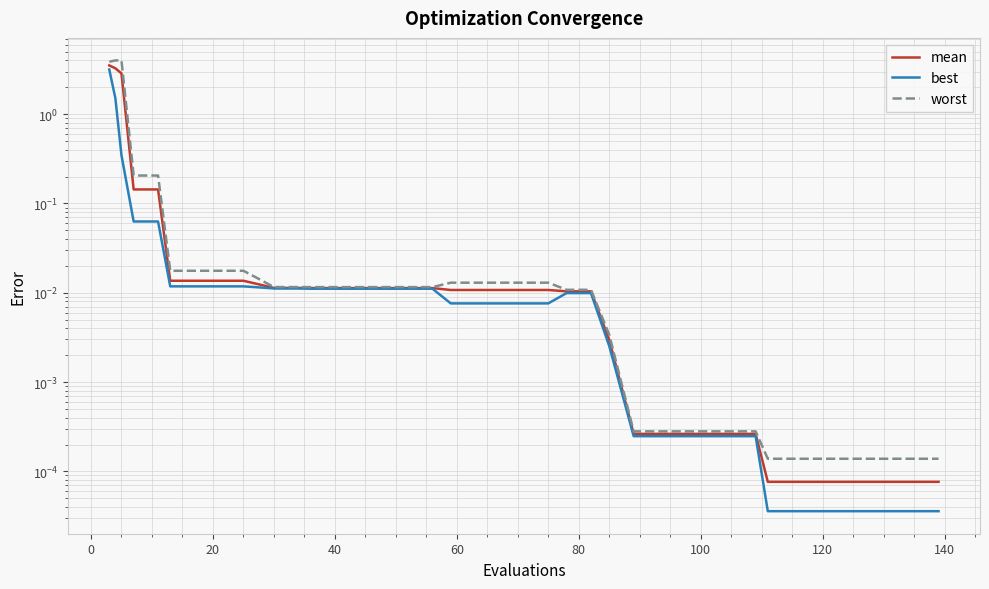

True or false: mean and worst intersect in this chart.

False